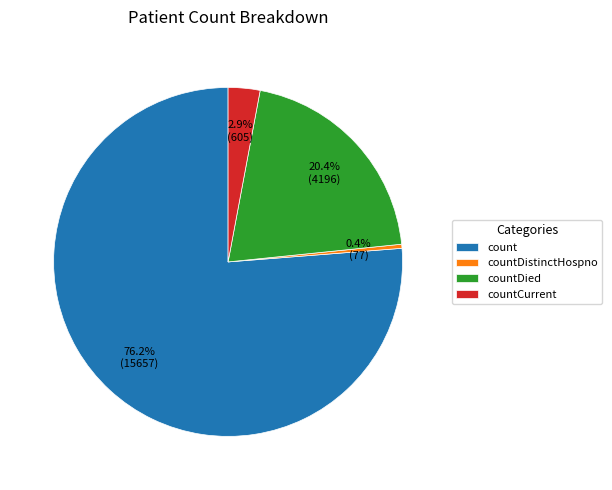

Does countCurrent represent more than half of the total?

No